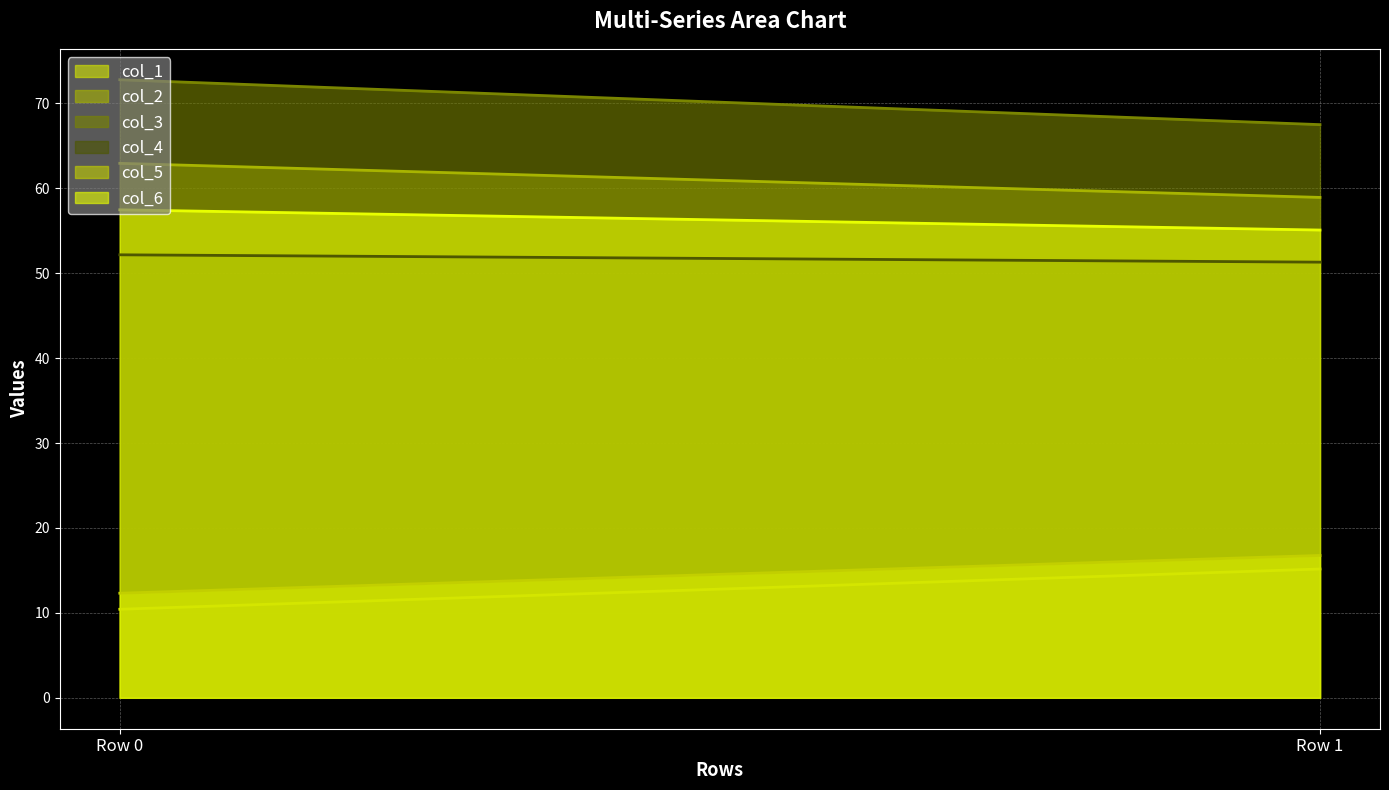

What is the highest value of the col_3 series?

72.8